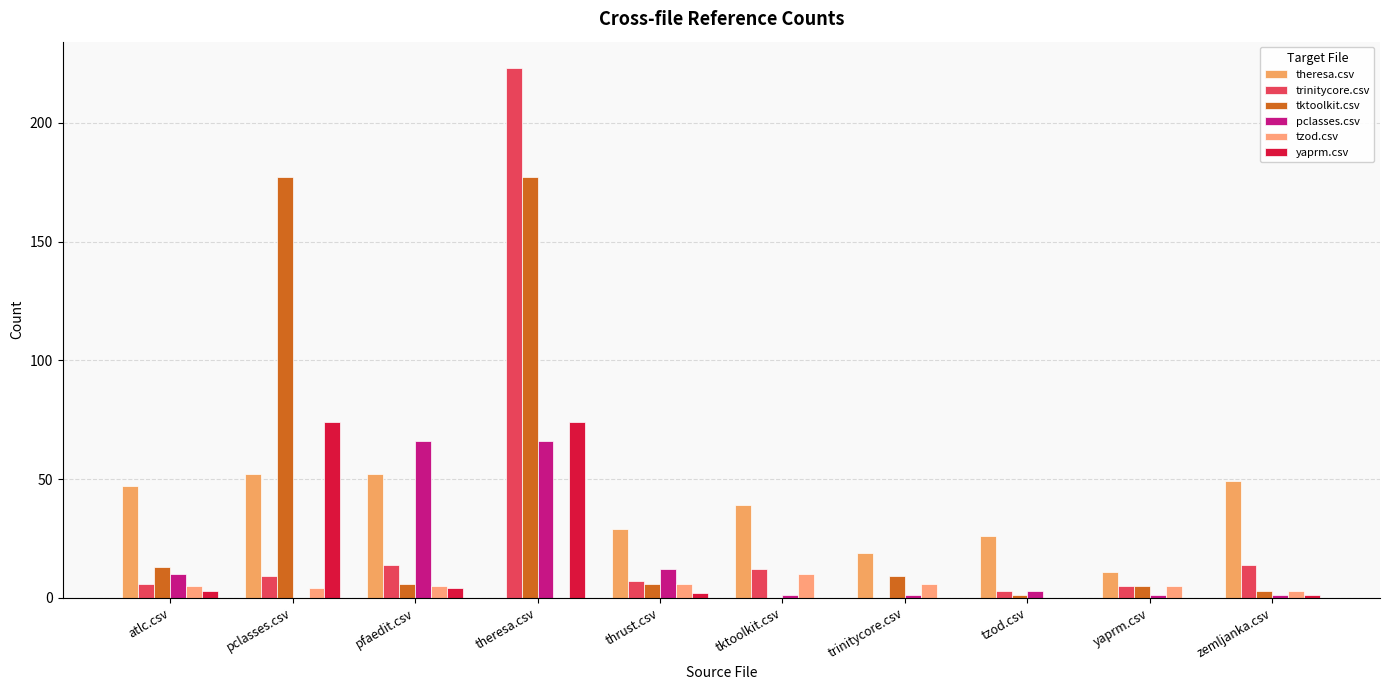

Reading right to left, what are all the values shown in this chart?

theresa.csv: zemljanka.csv=49	yaprm.csv=11	tzod.csv=26	trinitycore.csv=19	tktoolkit.csv=39	thrust.csv=29	theresa.csv=0	pfaedit.csv=52	pclasses.csv=52	atlc.csv=47
trinitycore.csv: zemljanka.csv=14	yaprm.csv=5	tzod.csv=3	trinitycore.csv=0	tktoolkit.csv=12	thrust.csv=7	theresa.csv=223	pfaedit.csv=14	pclasses.csv=9	atlc.csv=6
tktoolkit.csv: zemljanka.csv=3	yaprm.csv=5	tzod.csv=1	trinitycore.csv=9	tktoolkit.csv=0	thrust.csv=6	theresa.csv=177	pfaedit.csv=6	pclasses.csv=177	atlc.csv=13
pclasses.csv: zemljanka.csv=1	yaprm.csv=1	tzod.csv=3	trinitycore.csv=1	tktoolkit.csv=1	thrust.csv=12	theresa.csv=66	pfaedit.csv=66	pclasses.csv=0	atlc.csv=10
tzod.csv: zemljanka.csv=3	yaprm.csv=5	tzod.csv=0	trinitycore.csv=6	tktoolkit.csv=10	thrust.csv=6	theresa.csv=0	pfaedit.csv=5	pclasses.csv=4	atlc.csv=5
yaprm.csv: zemljanka.csv=1	yaprm.csv=0	tzod.csv=0	trinitycore.csv=0	tktoolkit.csv=0	thrust.csv=2	theresa.csv=74	pfaedit.csv=4	pclasses.csv=74	atlc.csv=3